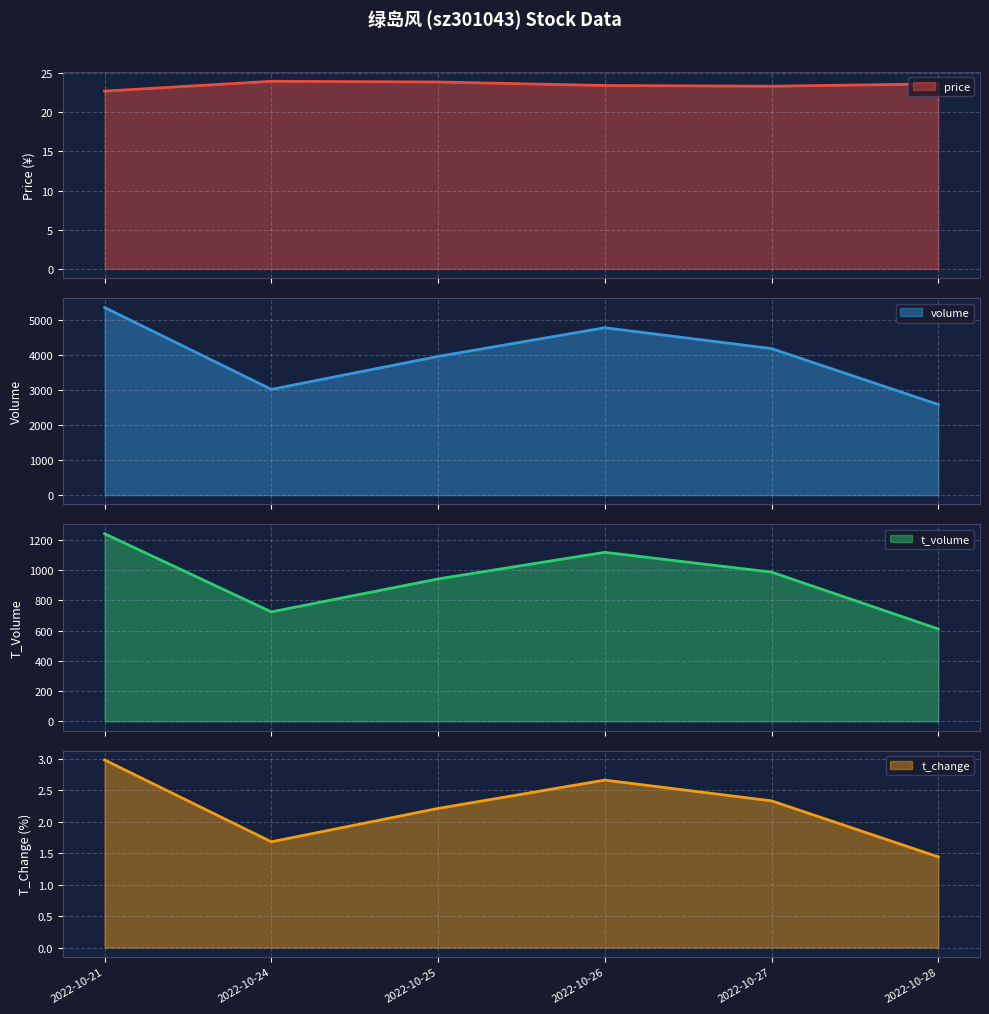

At which category is the sum across all series the highest?

2022-10-21